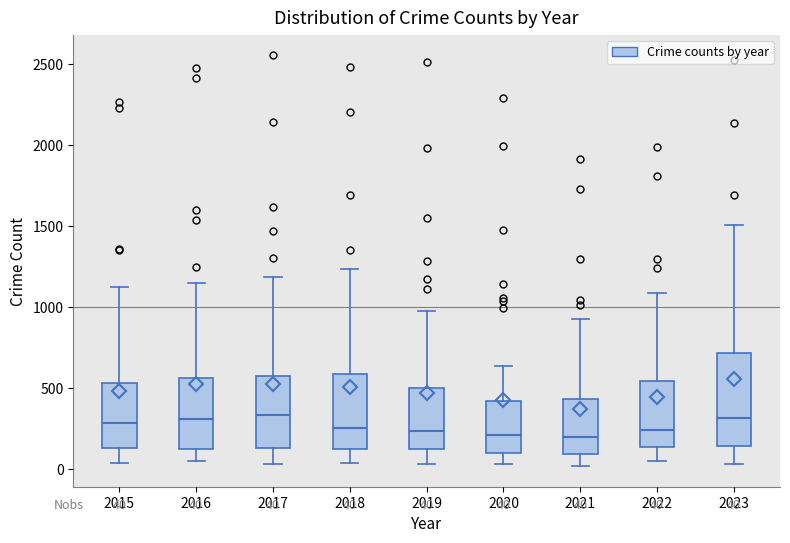

Which box is the tallest, from its lower edge to its upper edge?

2023